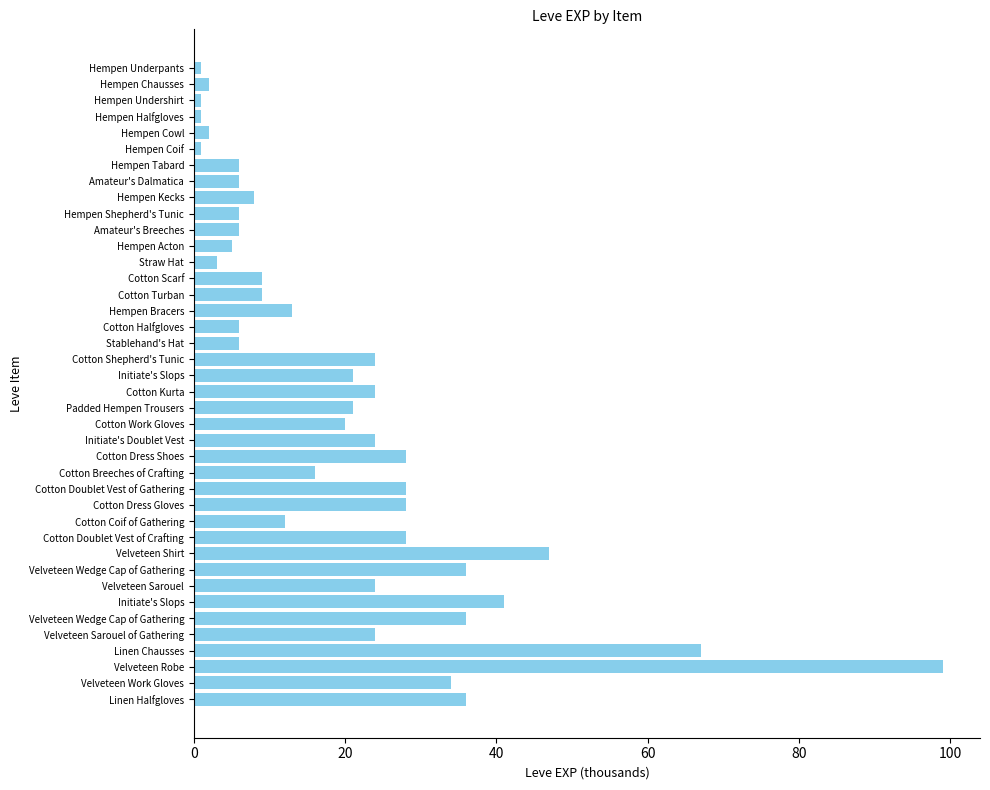

At which label is the value closest to 50?

Velveteen Shirt